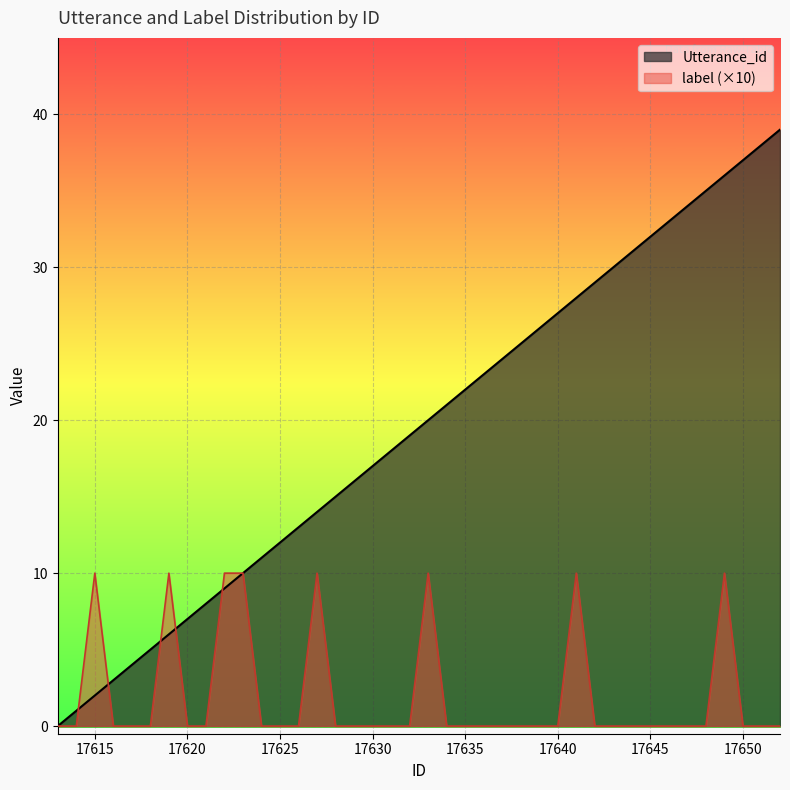

The value of label at 17641 is 10. True or false?

True